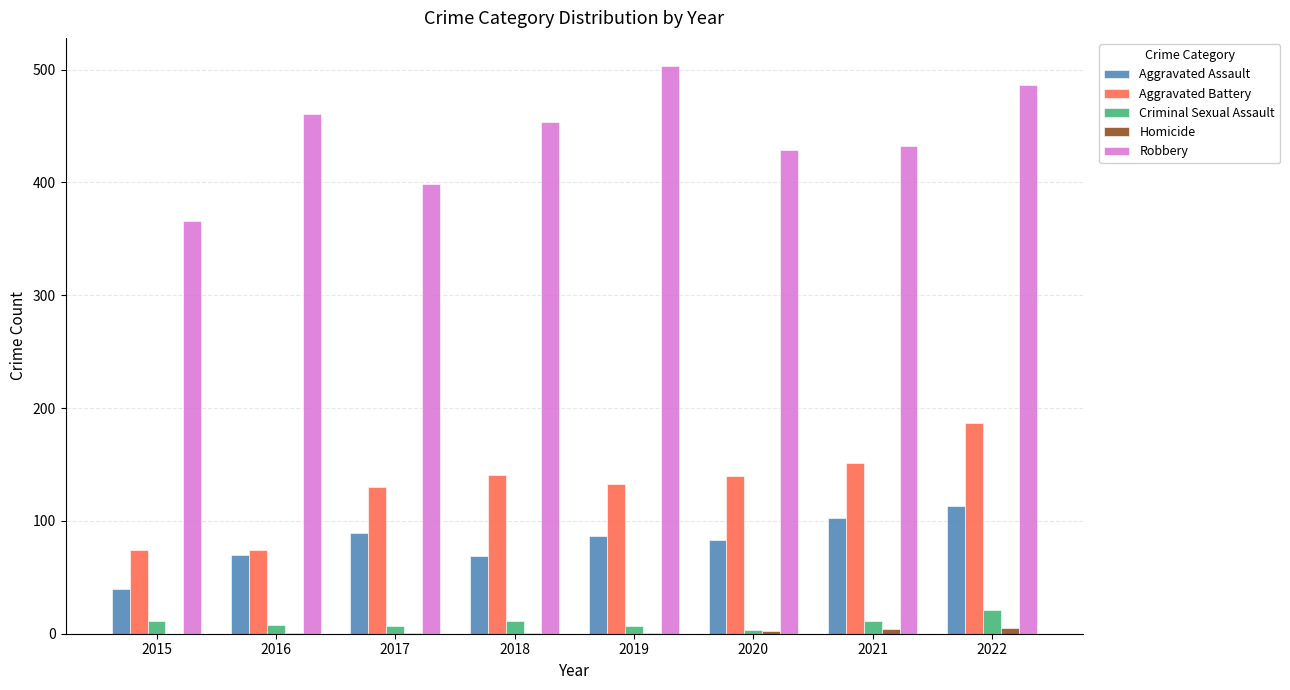

What is the sum of all Aggravated Battery values?

1030